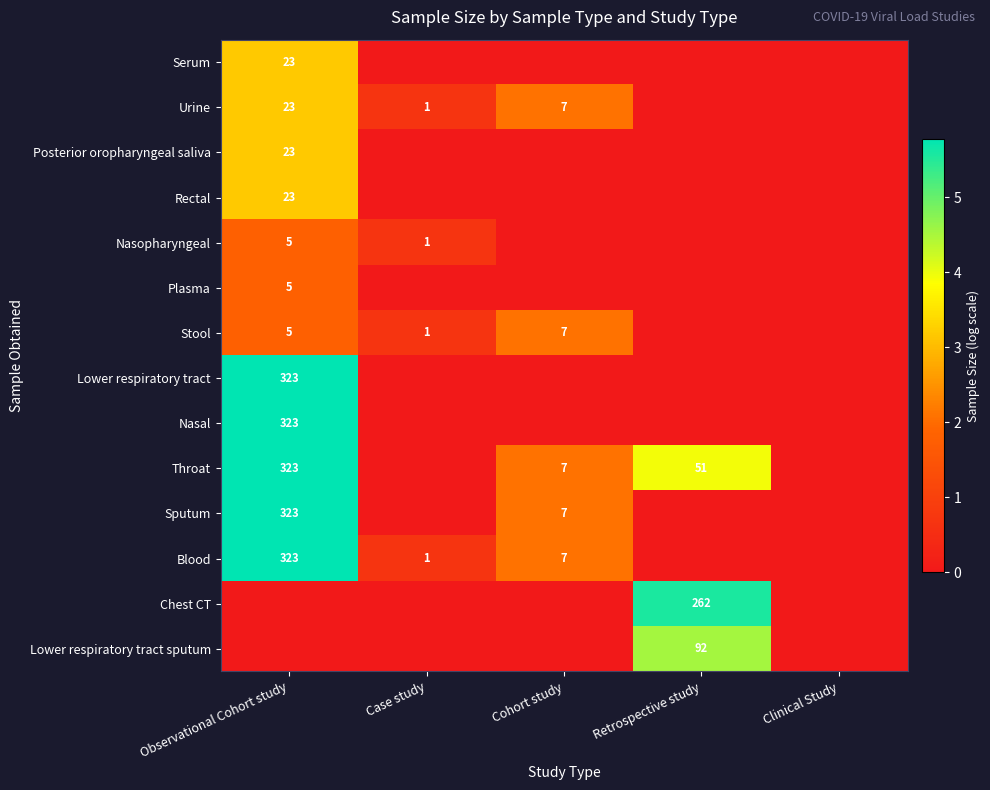

The Blood series shows 0 at Case study. True or false?

False